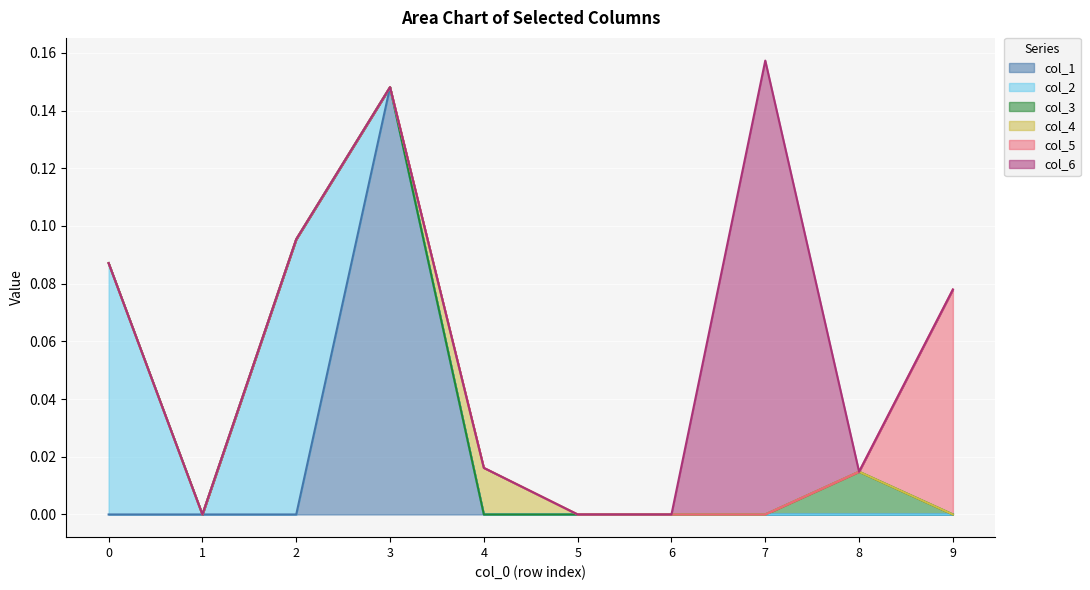

How many lines are shown in the chart?

6